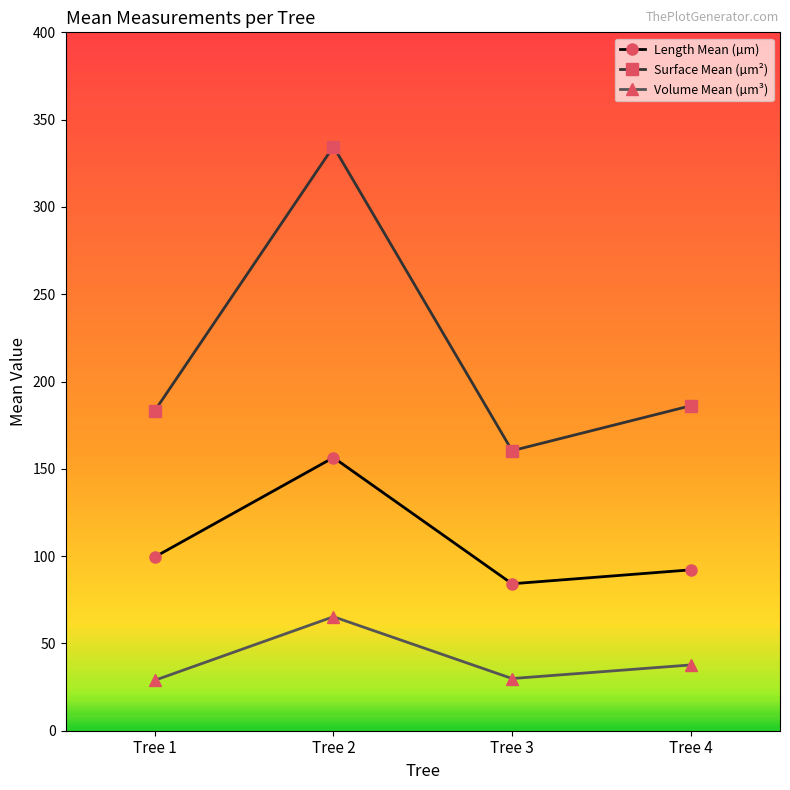

Where is the first local minimum for Length Mean (µm)?

Tree 3